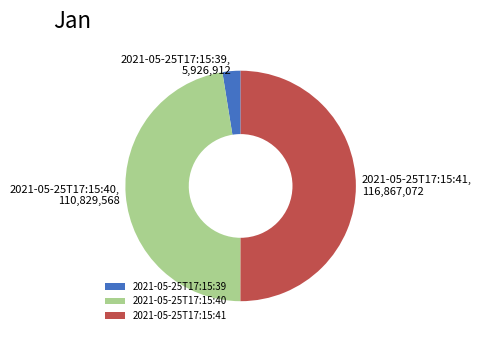

What is the ratio of the value at 2021-05-25T17:15:39 to the value at 2021-05-25T17:15:40?

0.1